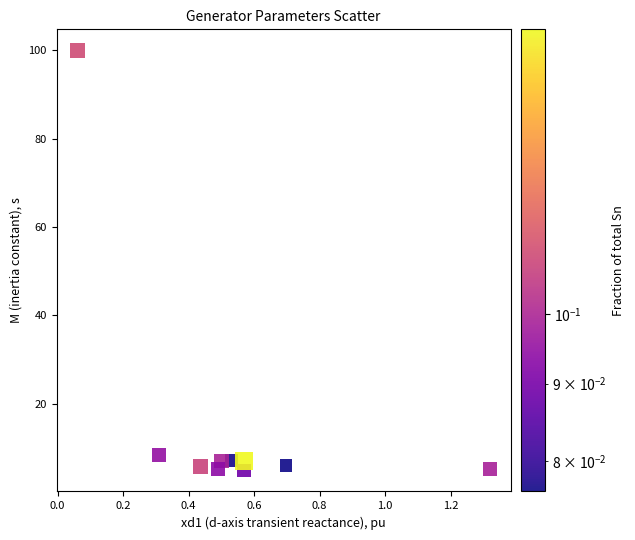

What is the average X value?

0.5